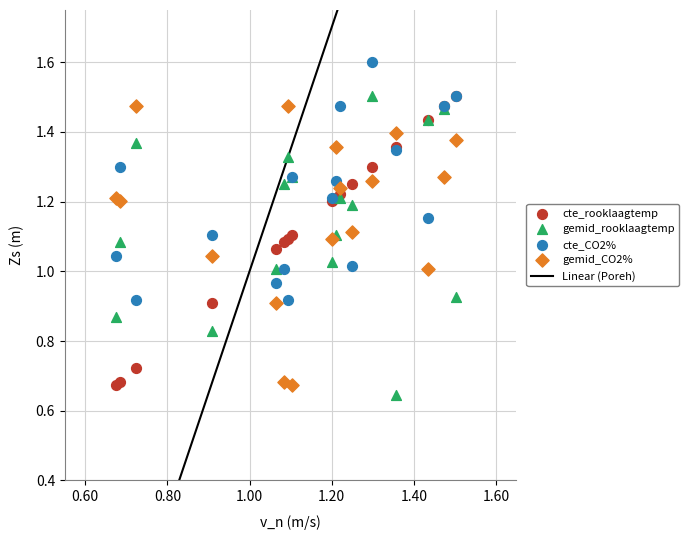

Which series reaches the maximum Y coordinate?

cte_CO2%